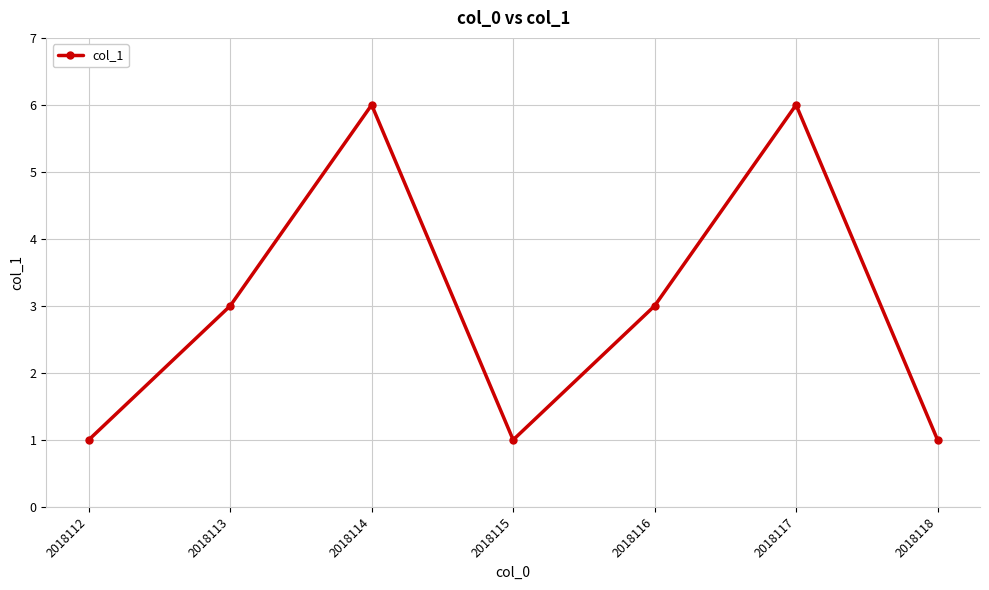

What is the difference between the maximum and minimum values?

5